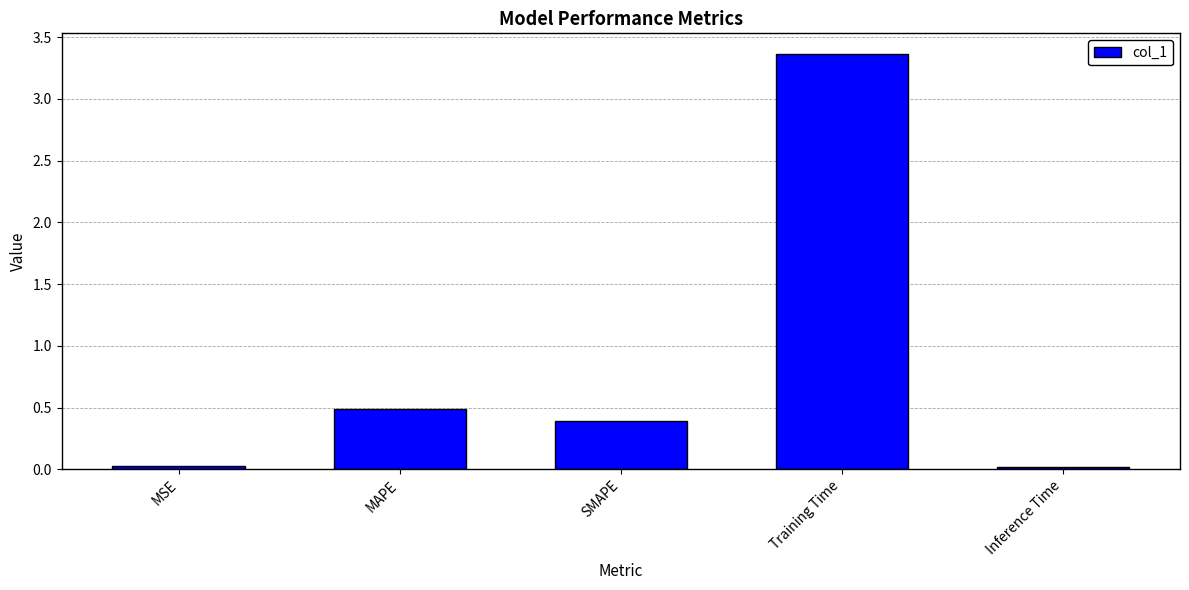

Count the number of categories in the chart.

5